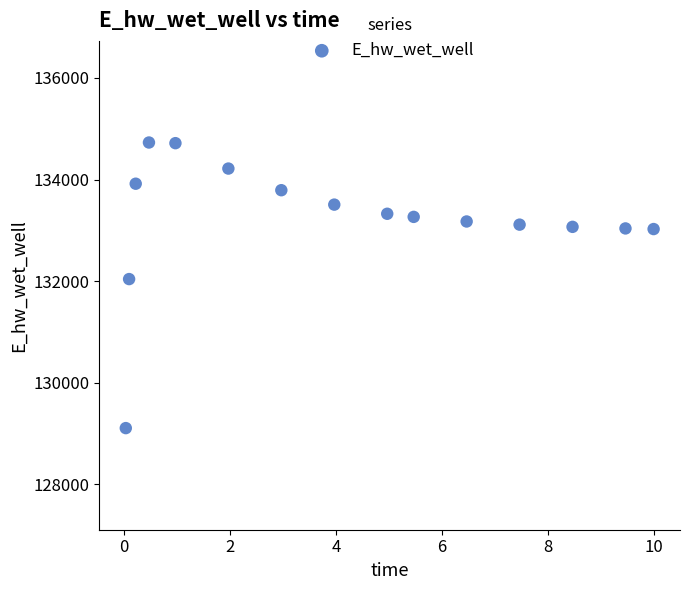

What is the range of Y values (max minus min)?

5621.0